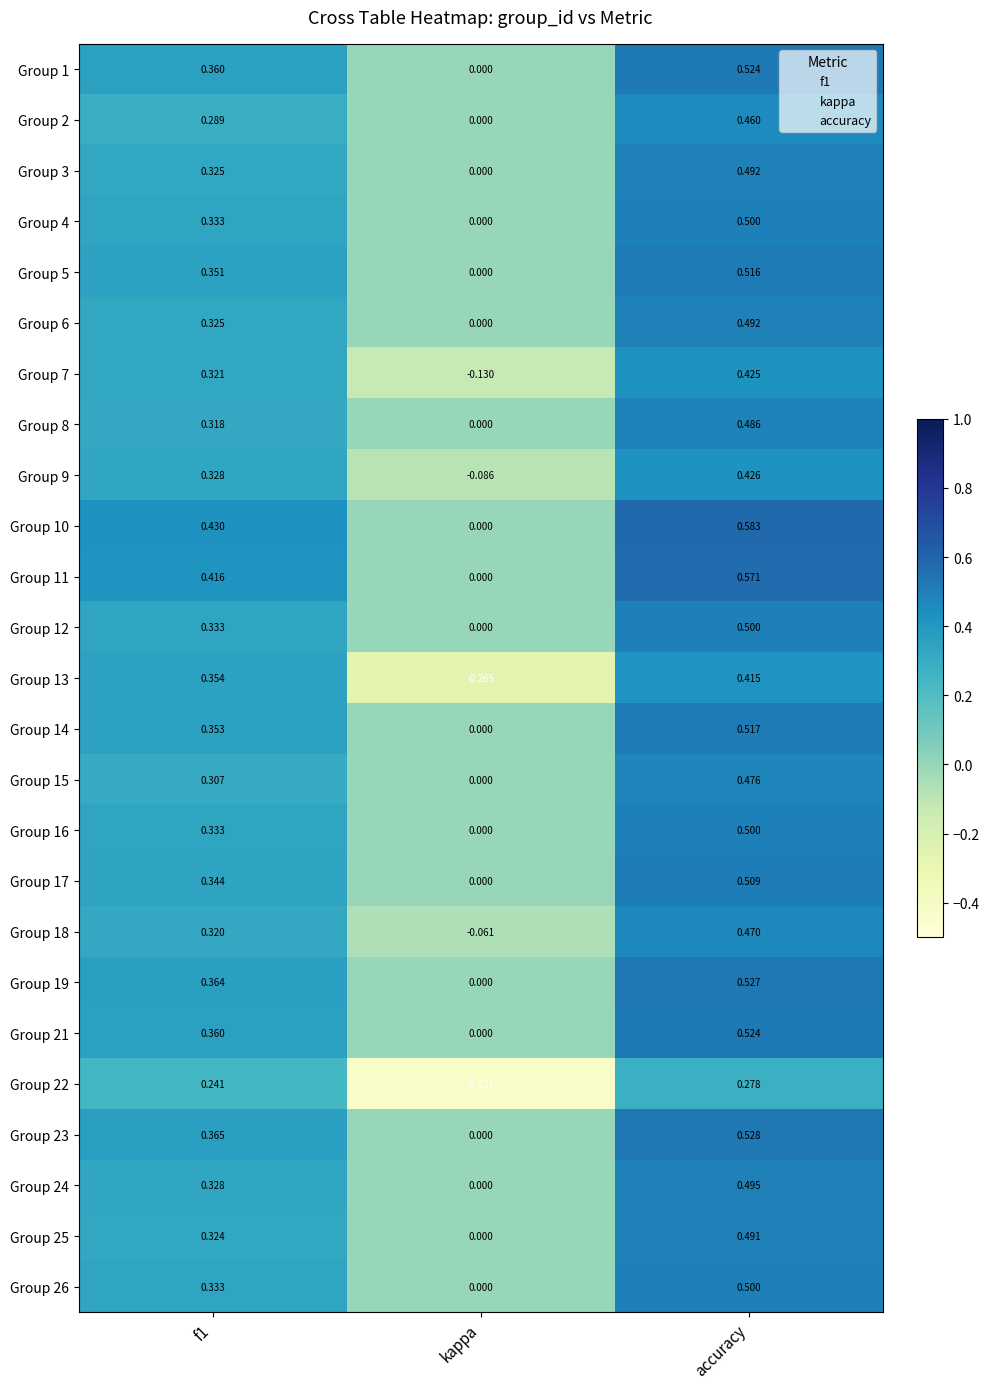

At which label is Group 26 closest to 0?

kappa